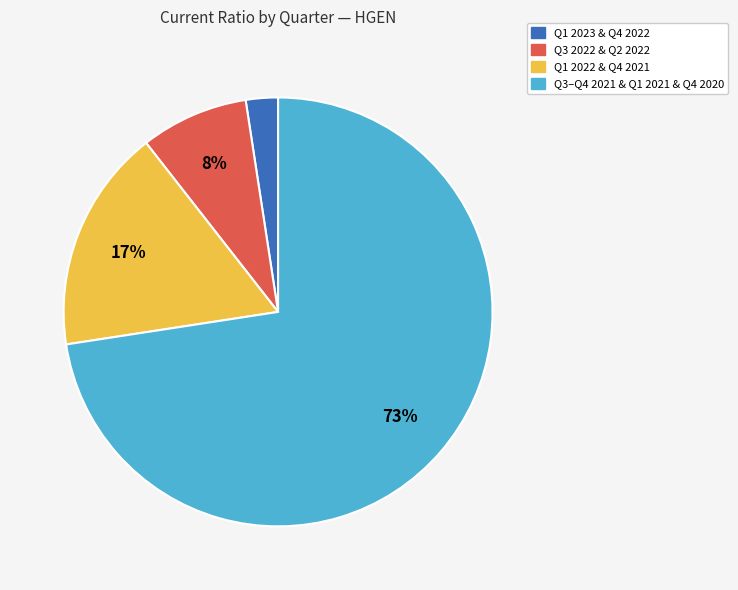

To the nearest percent, what is the average slice percentage?

25%